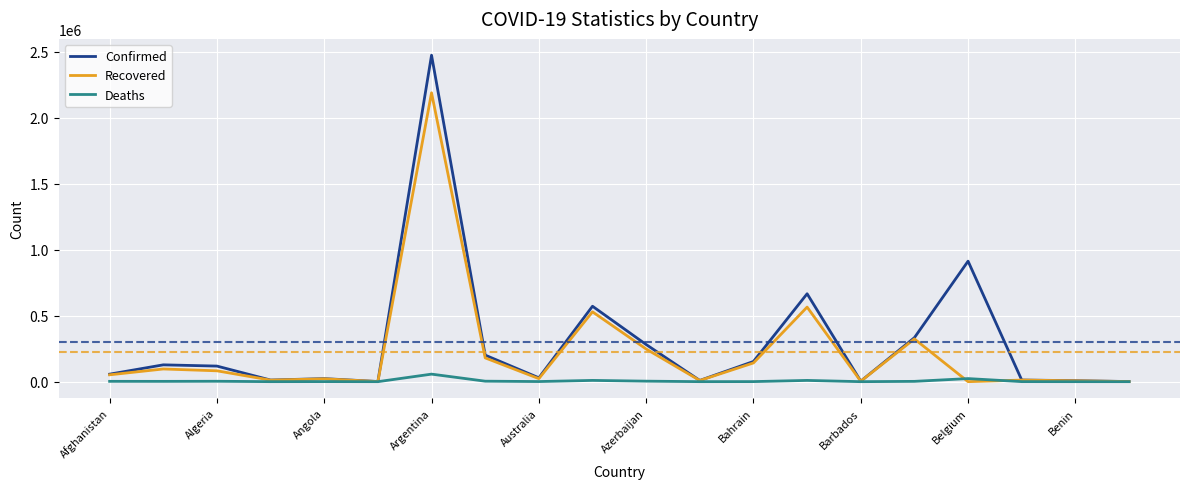

What is the maximum value for Recovered?

2188983